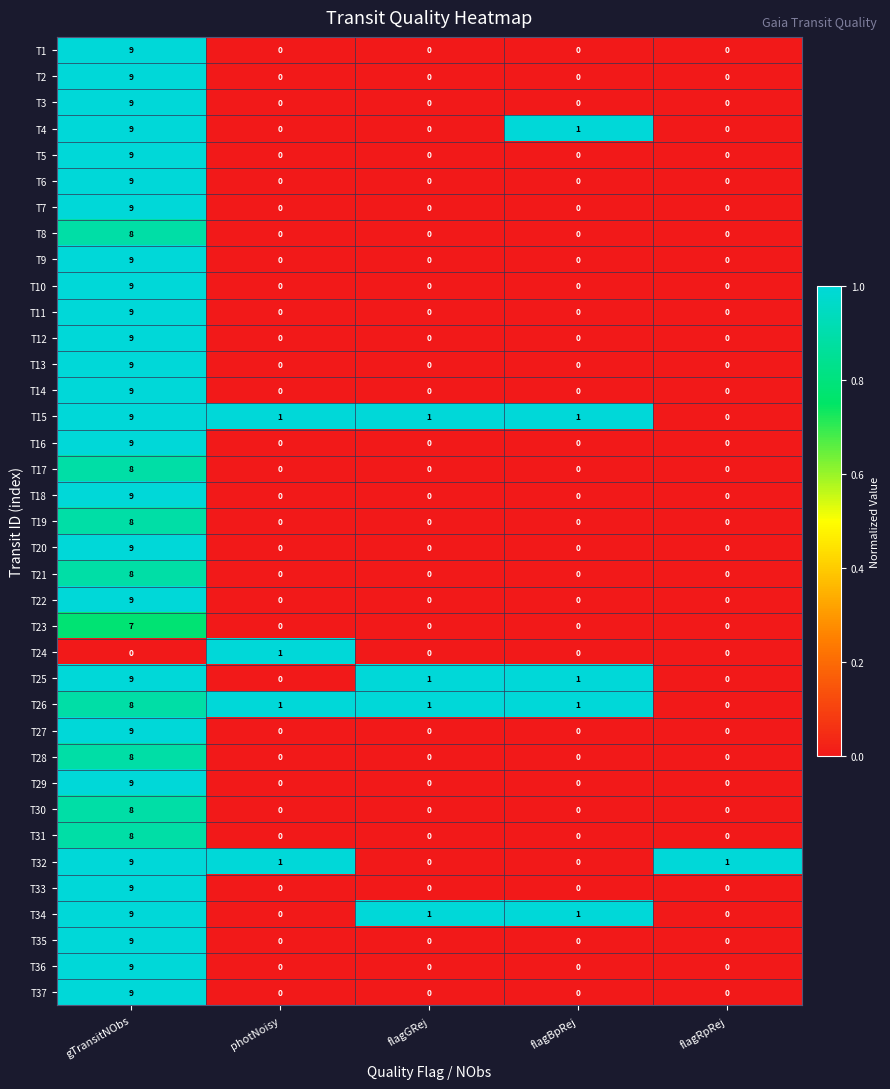

What is the difference between the highest and lowest values at flagBpRej?

1